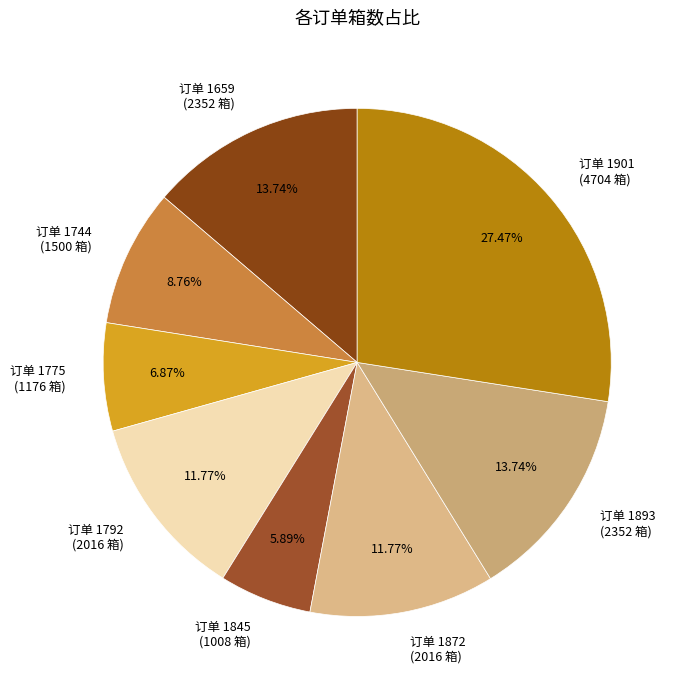

Which category has the biggest portion of the pie?

订单 1901 (4704 箱)